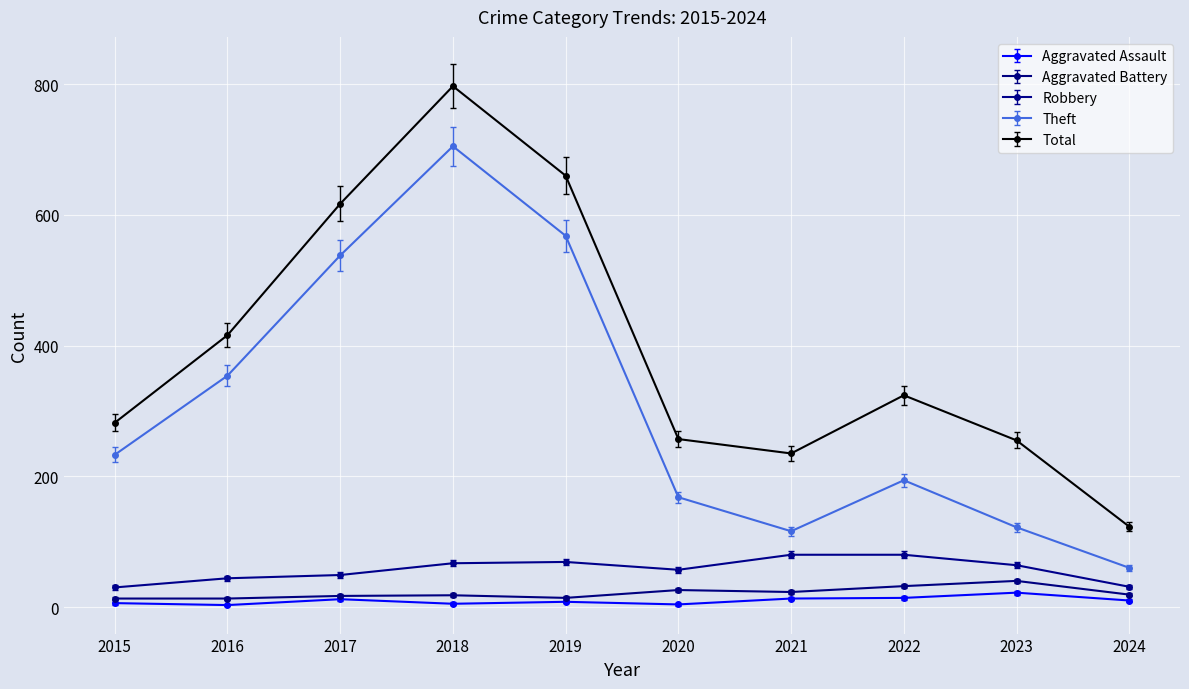

What is the maximum value shown in the chart?

797